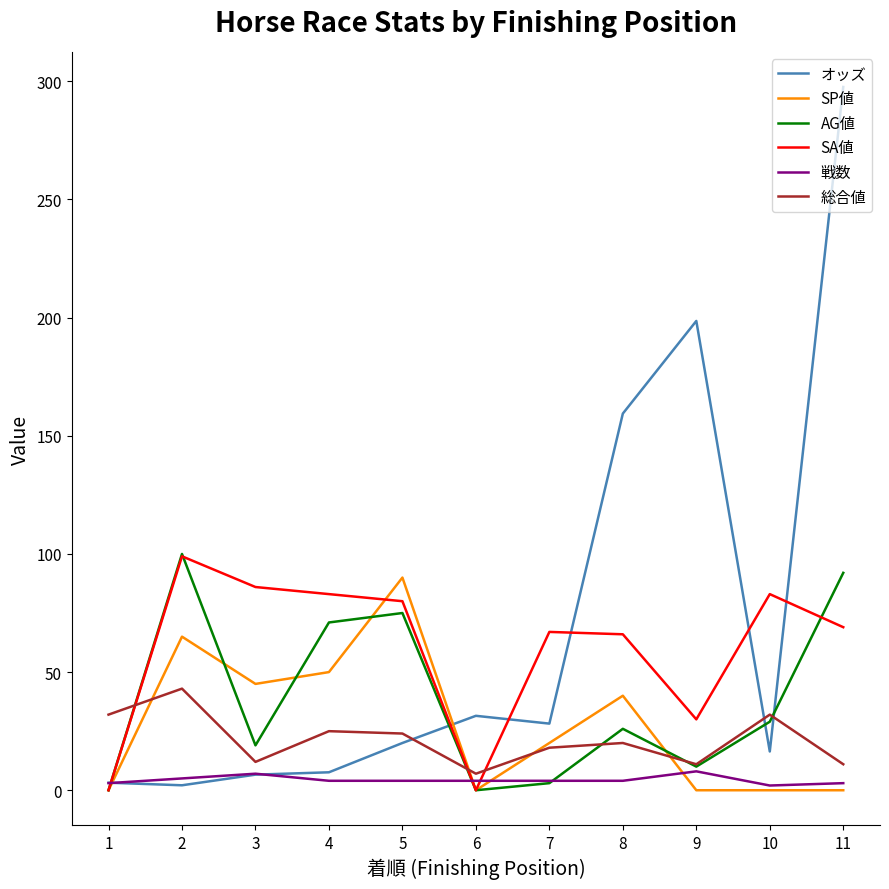

Does the chart display data point markers on the line(s)?

No